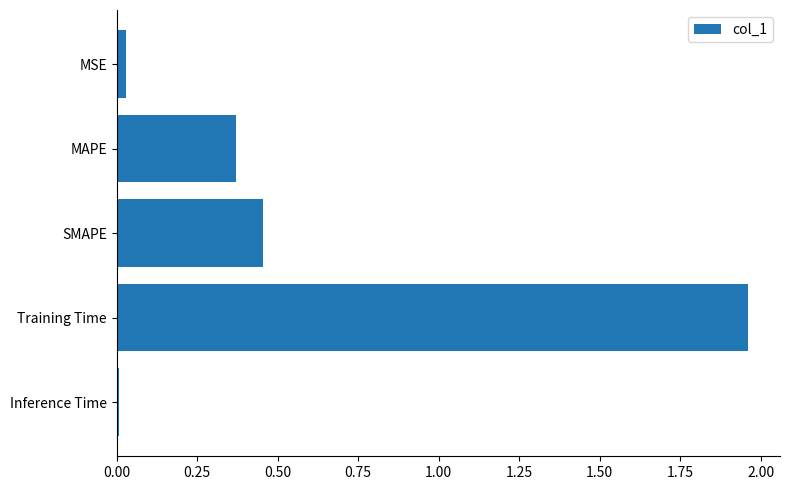

Rank the categories by value from highest to lowest.

Training Time, SMAPE, MAPE, MSE, Inference Time